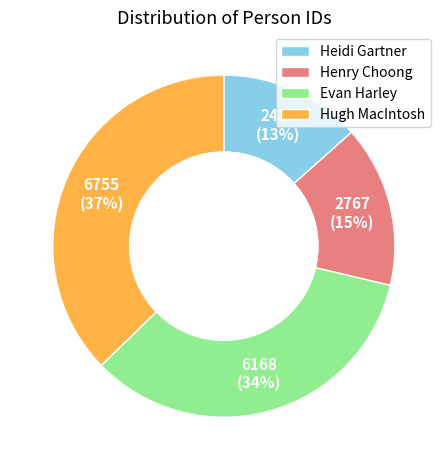

Do Heidi Gartner and Hugh MacIntosh together represent more than half of the pie?

Yes